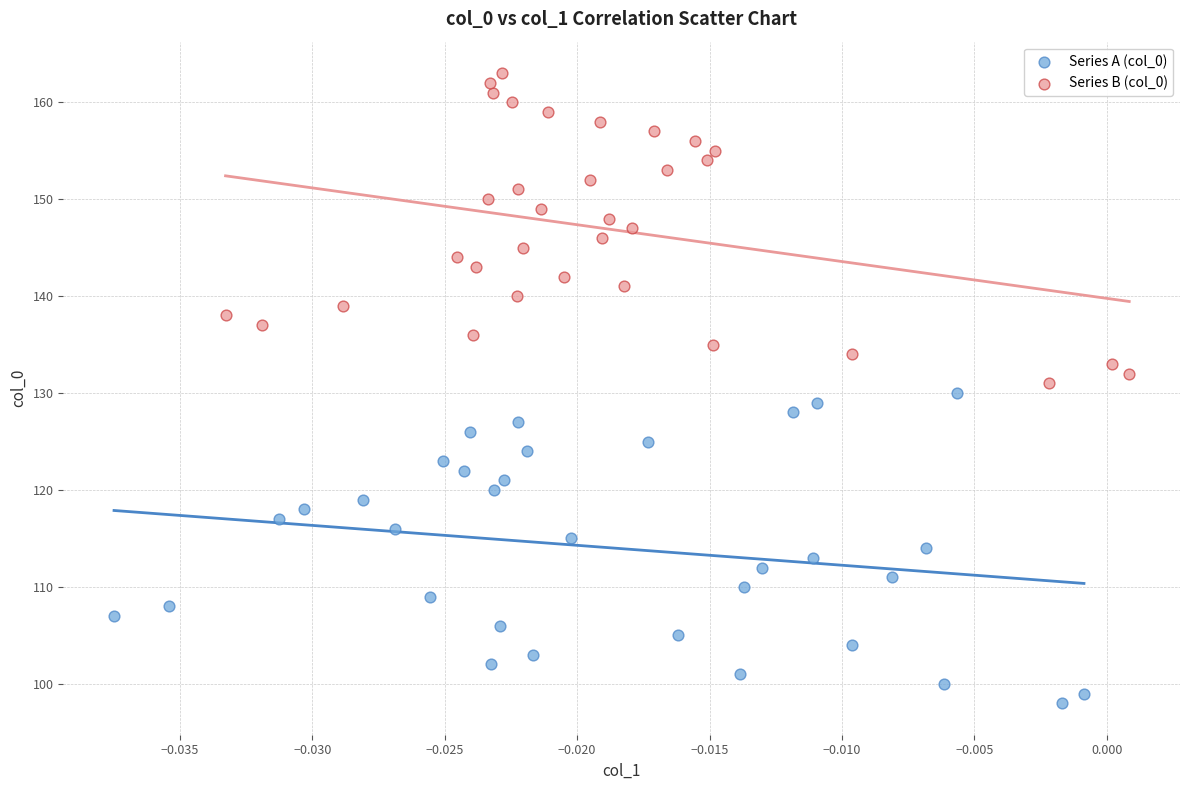

Which series contains the lowest Y value?

Series A (col_0)